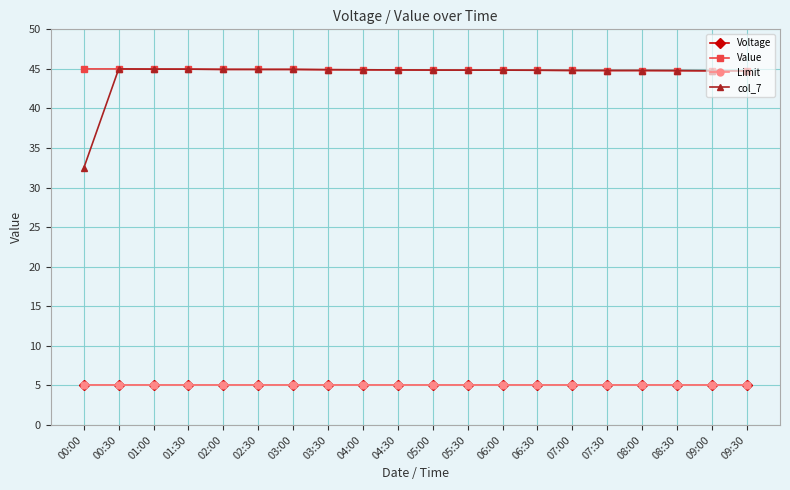

What is the label of the 17th point from the left?

08:00